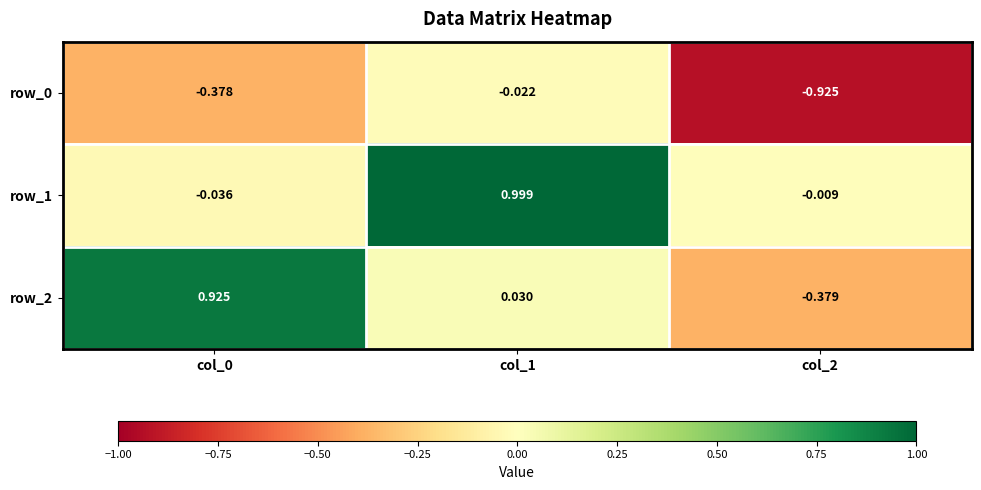

Between col_0 and col_2, which series saw the biggest shift?

row_2